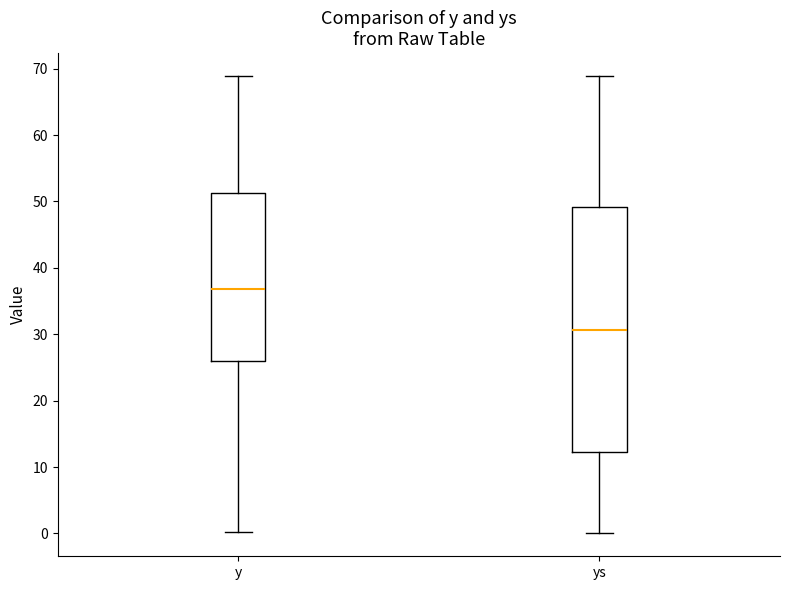

Where does the lower whisker of the box for ys end on the y-axis? The values are not printed on the chart, so give them approximately, as read against the axis.

0